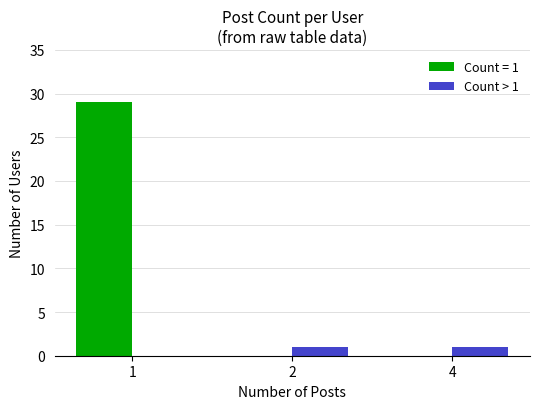

Which series changed the most between 1 and 2?

Count = 1